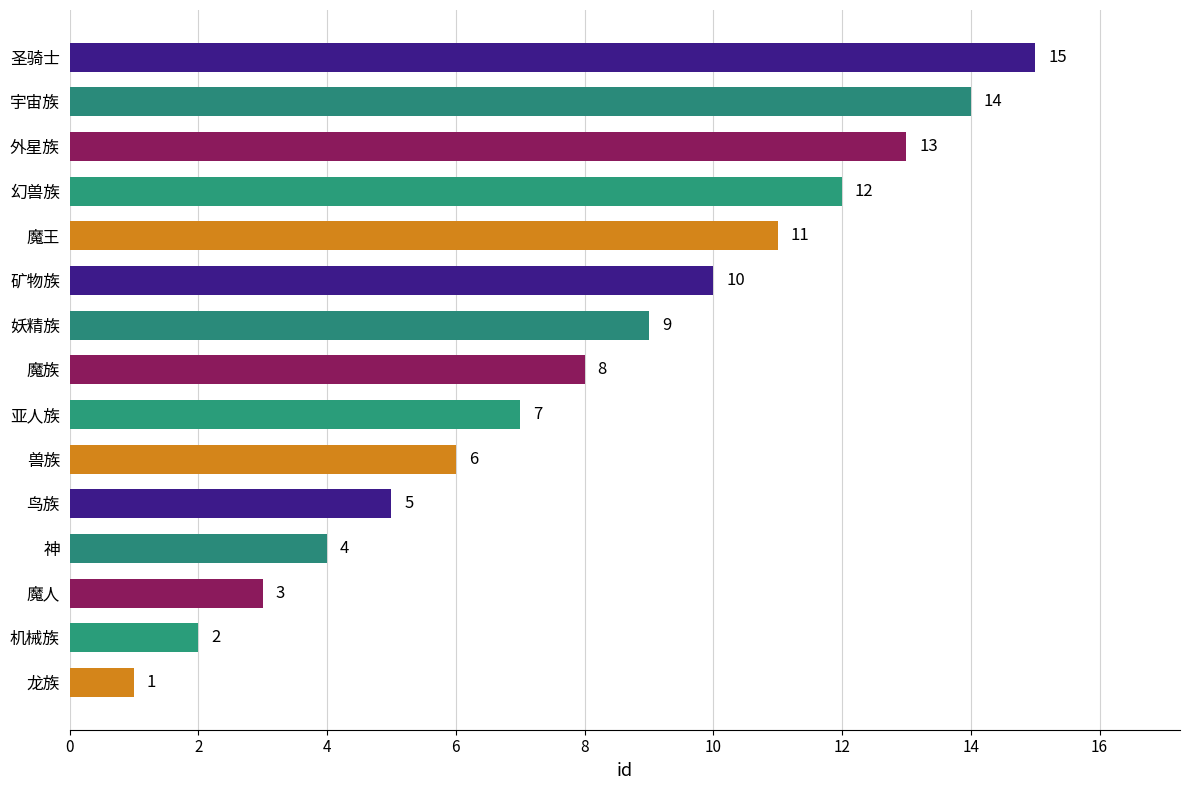

At which category does the chart reach its peak across all series?

圣骑士